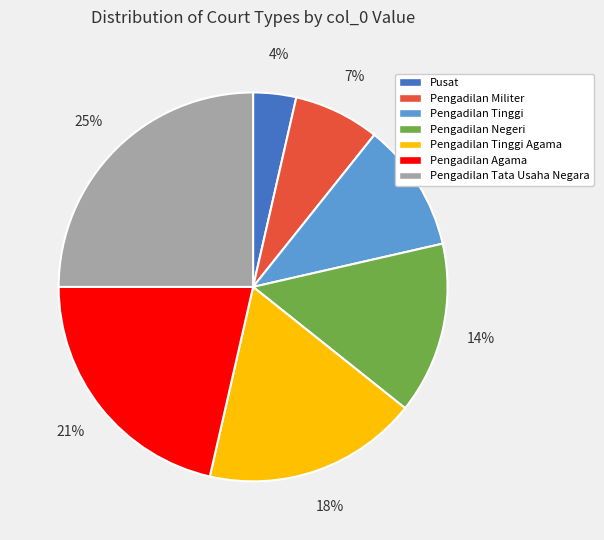

Which slice is the largest?

Pengadilan Tata Usaha Negara